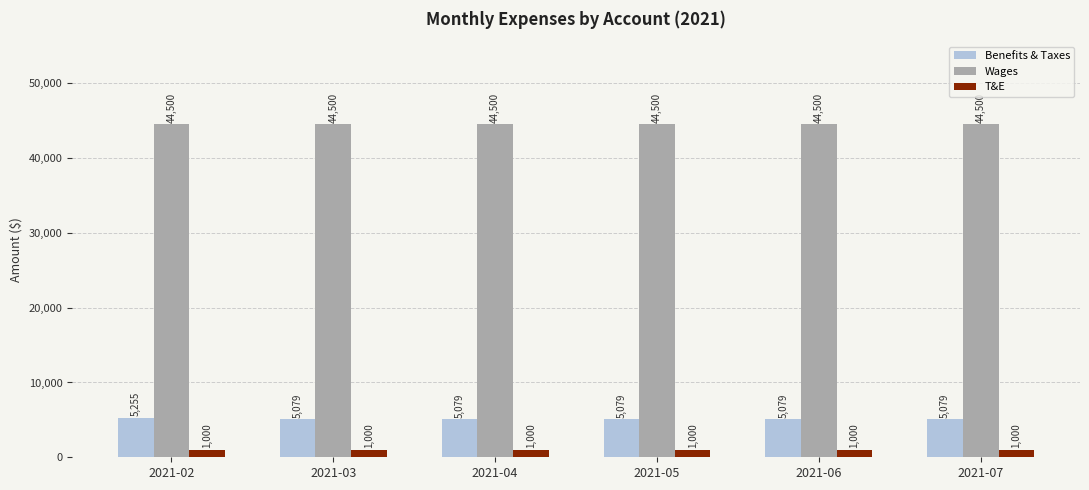

What is the smallest value displayed?

1000.0